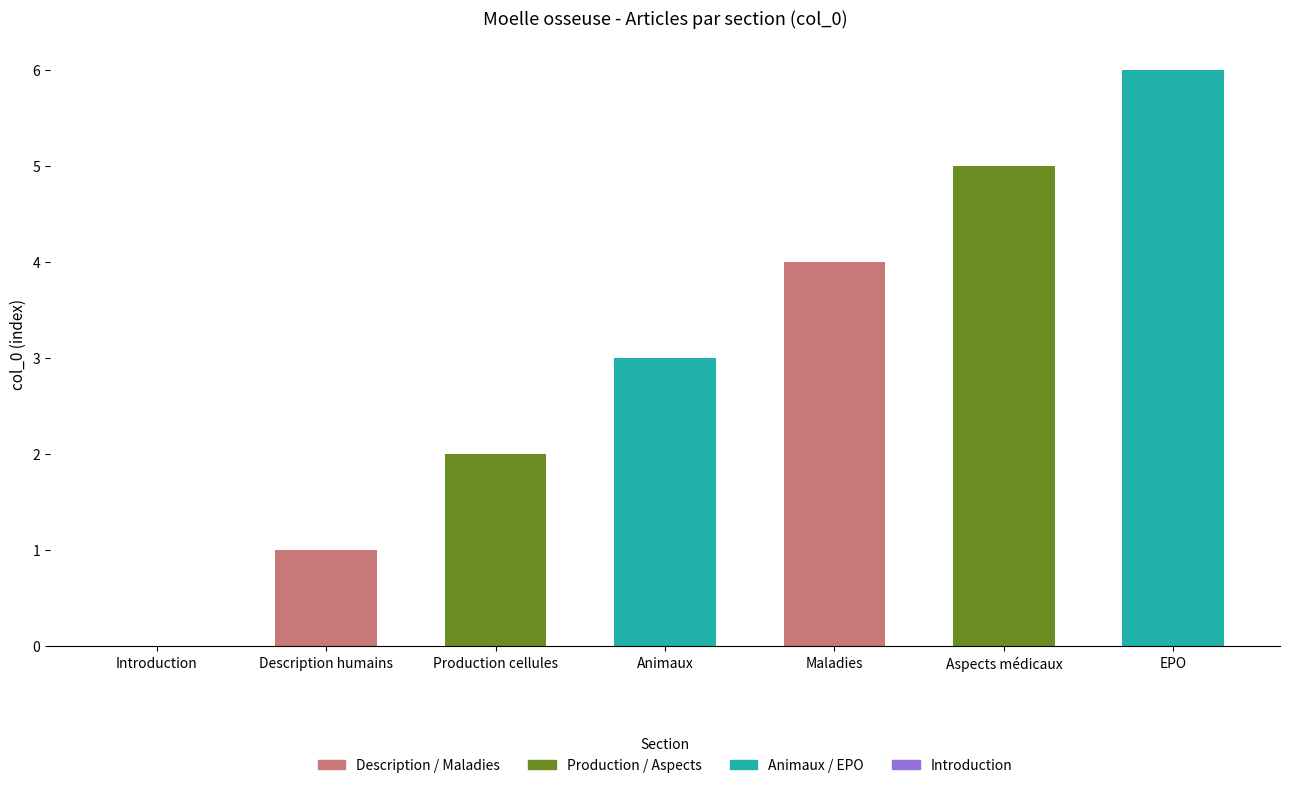

What is the change in value from Description chez les êtres humains to Production des cellules sanguines?

+1